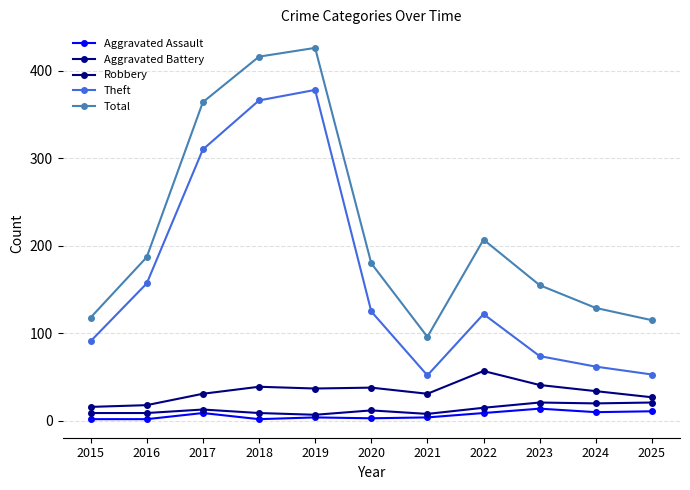

Which label corresponds to the smallest value in the chart?

2015